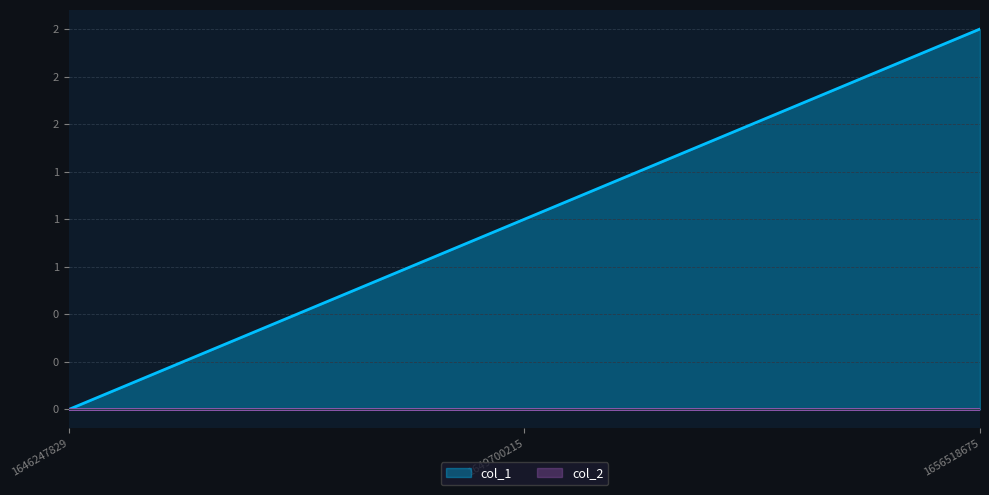

Is it true that the value at 1646247829 is 0?

True